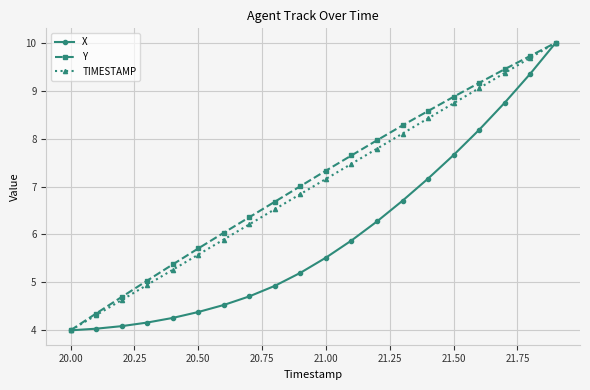

Reading right to left, transcribe all the data shown in this chart.

X: 10.0	9.4	8.7	8.2	7.7	7.2	6.7	6.3	5.9	5.5	5.2	4.9	4.7	4.5	4.4	4.3	4.2	4.1	4.0	4.0
Y: 10.0	9.7	9.4	9.2	8.9	8.6	8.3	8.0	7.6	7.3	7.0	6.7	6.4	6.0	5.7	5.4	5.0	4.7	4.4	4.0
TIMESTAMP: 10.0	9.7	9.4	9.1	8.7	8.4	8.1	7.8	7.5	7.2	6.8	6.5	6.2	5.9	5.6	5.3	4.9	4.6	4.3	4.0